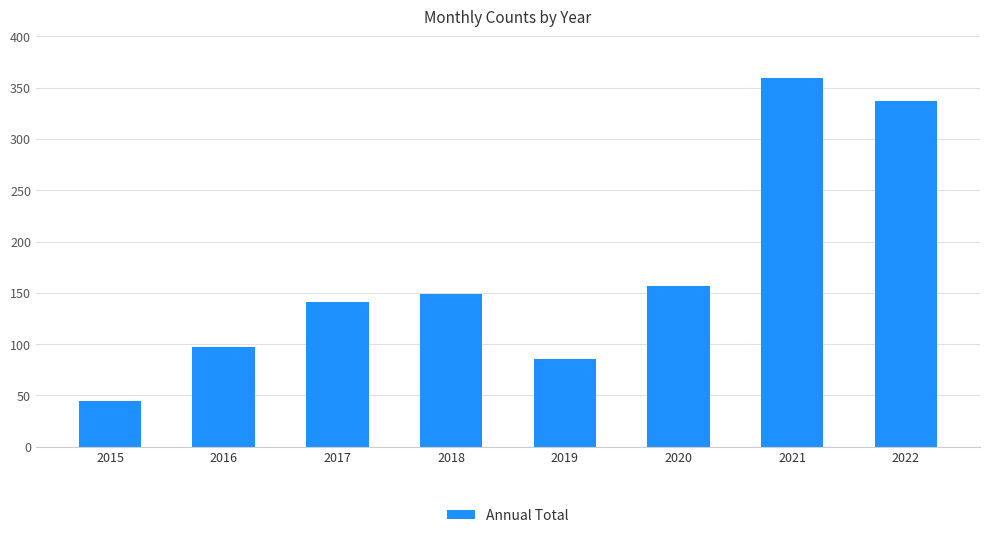

How many data points are less than 149?

4